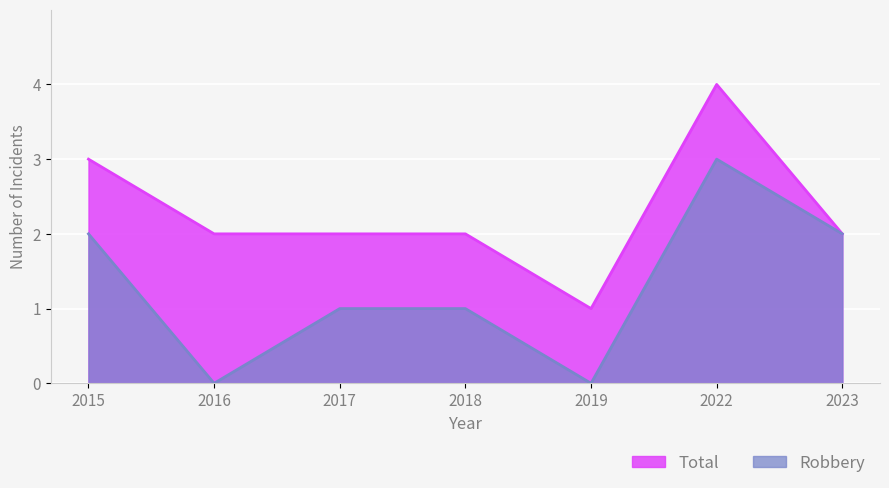

Reading left to right, transcribe all the data shown in this chart.

Total: 2015=3	2016=2	2017=2	2018=2	2019=1	2022=4	2023=2
Robbery: 2015=2	2016=0	2017=1	2018=1	2019=0	2022=3	2023=2